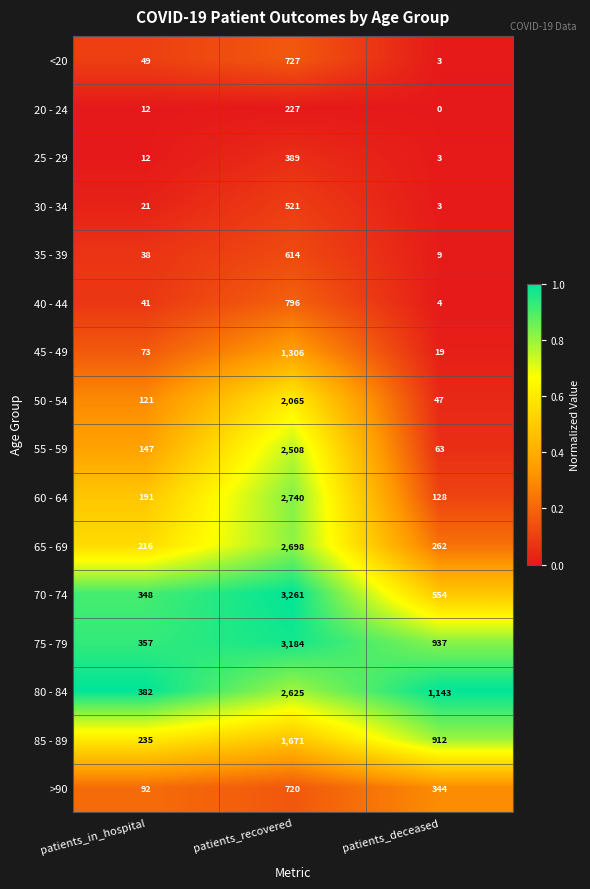

Rank the series at patients_recovered from lowest to highest value.

20 - 24, 25 - 29, 30 - 34, 35 - 39, >90, <20, 40 - 44, 45 - 49, 85 - 89, 50 - 54, 55 - 59, 80 - 84, 65 - 69, 60 - 64, 75 - 79, 70 - 74